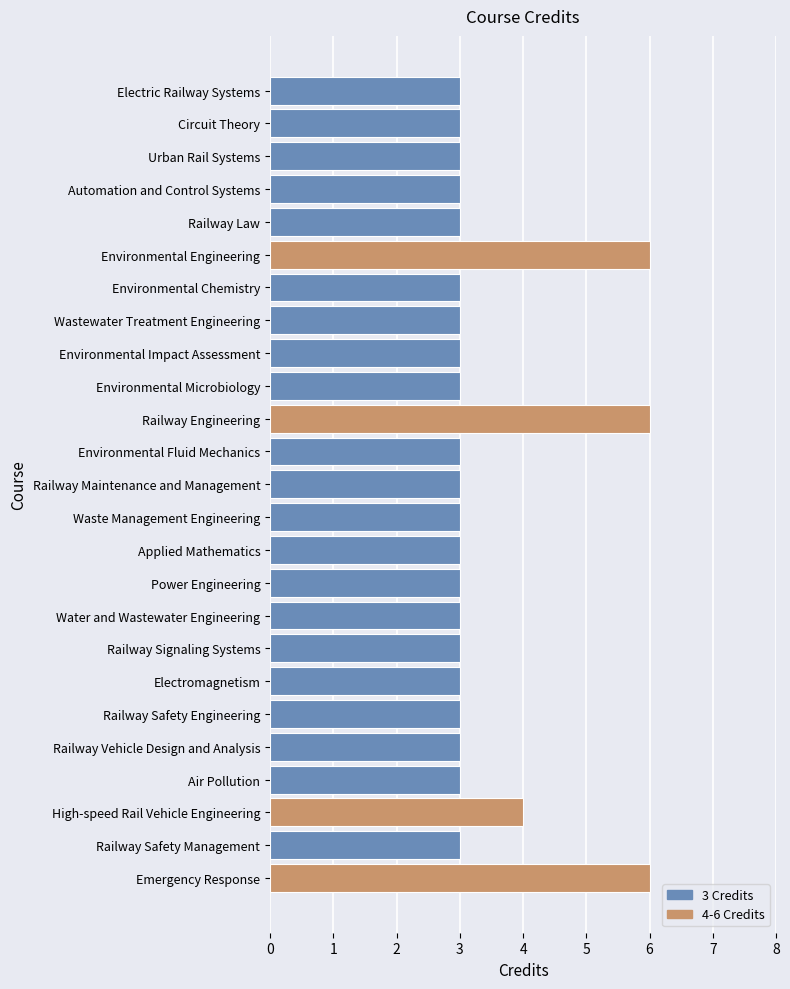

Reading top to bottom, transcribe all the data shown in this chart.

3	3	3	3	3	6	3	3	3	3	6	3	3	3	3	3	3	3	3	3	3	3	4	3	6